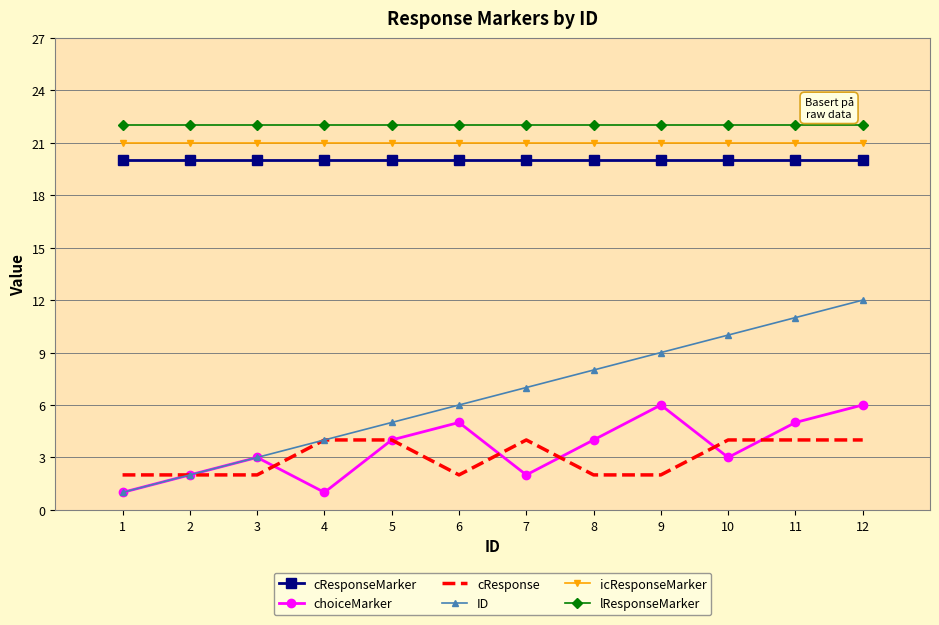

What are all the series names shown in the legend?

cResponseMarker, choiceMarker, cResponse, ID, icResponseMarker, lResponseMarker